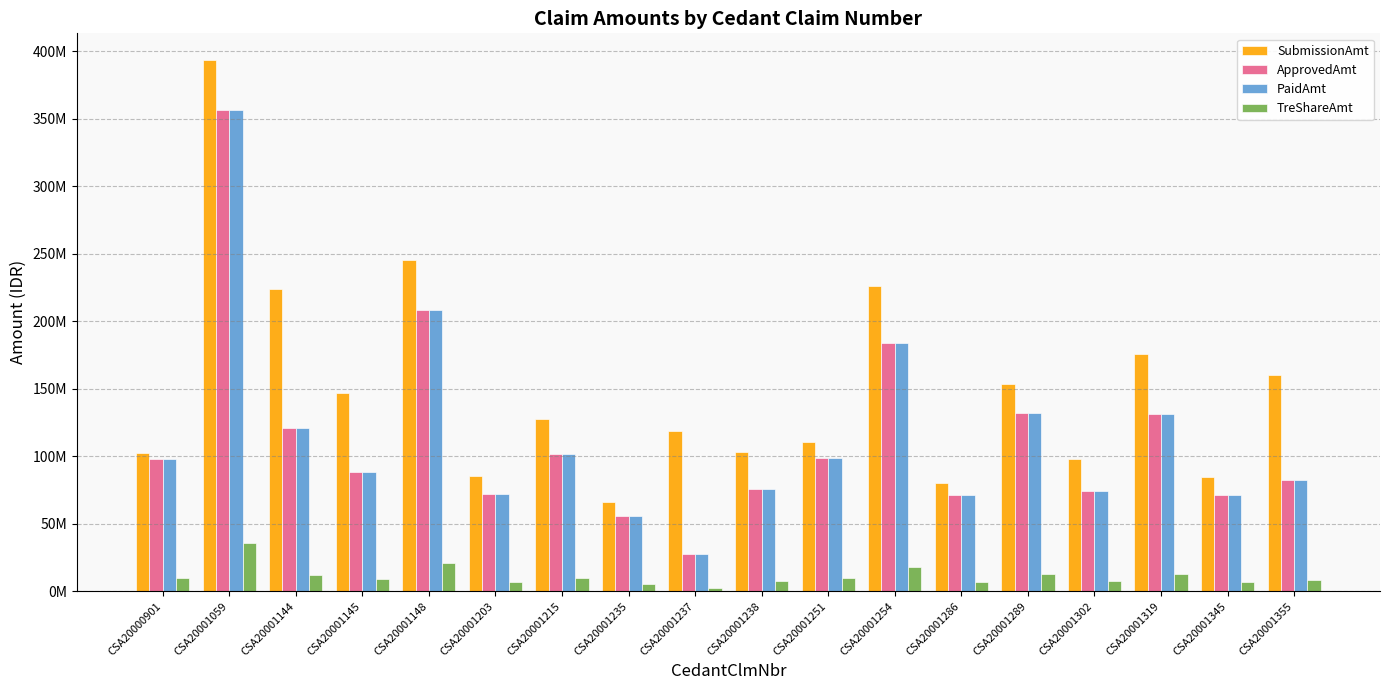

Reading right to left, what are all the values shown in this chart?

SubmissionAmt: CSA20001355=159866070.0	CSA20001345=85000000.0	CSA20001319=175858956.0	CSA20001302=98254538.0	CSA20001289=153300000.0	CSA20001286=80115000.0	CSA20001254=225675765.0	CSA20001251=110285766.0	CSA20001238=102900000.0	CSA20001237=119000000.0	CSA20001235=65913613.0	CSA20001215=127570864.0	CSA20001203=85507812.0	CSA20001148=245000000.0	CSA20001145=147000000.0	CSA20001144=224000000.0	CSA20001059=393429537.0	CSA20000901=102395198.0
ApprovedAmt: CSA20001355=82532195.0	CSA20001345=71641927.0	CSA20001319=131036349.0	CSA20001302=74167106.0	CSA20001289=131779519.0	CSA20001286=71511006.0	CSA20001254=183637686.0	CSA20001251=98466836.0	CSA20001238=75396771.0	CSA20001237=27593913.0	CSA20001235=55886577.0	CSA20001215=101546623.0	CSA20001203=72041469.0	CSA20001148=208334674.0	CSA20001145=88432908.0	CSA20001144=120886669.0	CSA20001059=356423839.0	CSA20000901=97837195.0
PaidAmt: CSA20001355=82532195.0	CSA20001345=71641927.0	CSA20001319=131036349.0	CSA20001302=74167106.0	CSA20001289=131779519.0	CSA20001286=71511006.0	CSA20001254=183637686.0	CSA20001251=98466836.0	CSA20001238=75396771.0	CSA20001237=27593913.0	CSA20001235=55886577.0	CSA20001215=101546623.0	CSA20001203=72041469.0	CSA20001148=208334674.0	CSA20001145=88432908.0	CSA20001144=120886669.0	CSA20001059=356423839.0	CSA20000901=97837195.0
TreShareAmt: CSA20001355=8253219.5	CSA20001345=7164192.7	CSA20001319=13103634.9	CSA20001302=7416710.6	CSA20001289=13177951.9	CSA20001286=7151100.6	CSA20001254=18363768.6	CSA20001251=9846683.6	CSA20001238=7539677.1	CSA20001237=2759391.3	CSA20001235=5588657.7	CSA20001215=10154662.3	CSA20001203=7204146.9	CSA20001148=20833467.4	CSA20001145=8843290.8	CSA20001144=12088666.9	CSA20001059=35642383.9	CSA20000901=9783719.5